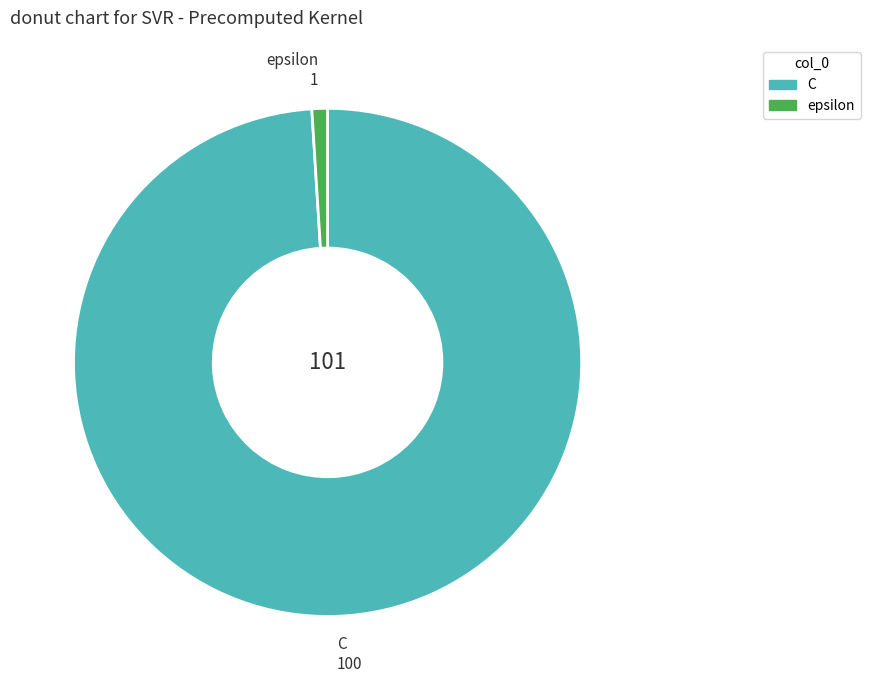

Rank the categories by value from lowest to highest.

epsilon, C